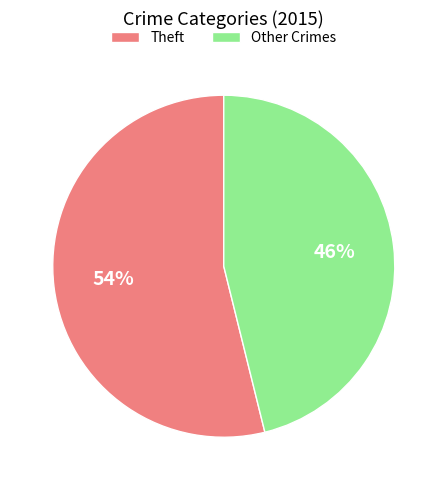

Which slice is the largest?

Theft